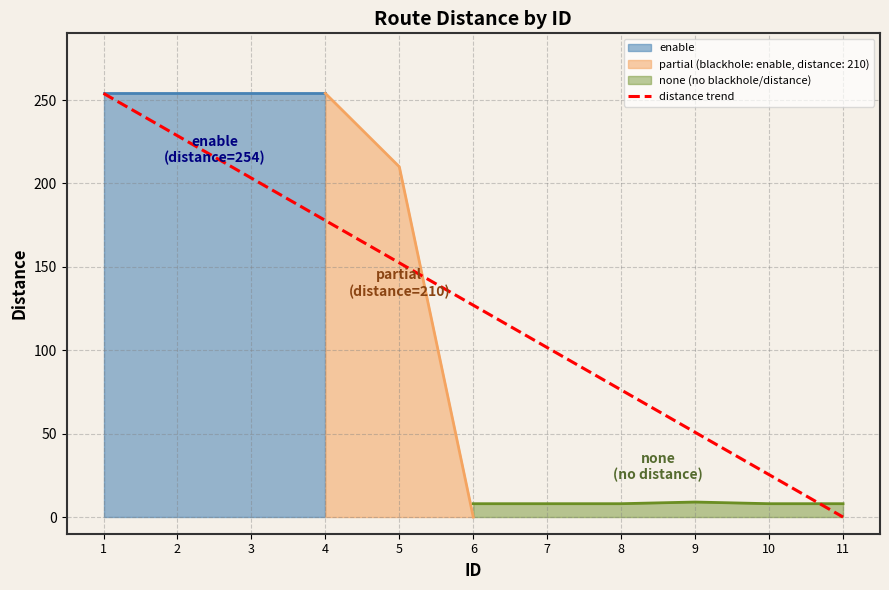

True or false: partial (blackhole: enable, distance: 210) has a value of 0 at 6.

True